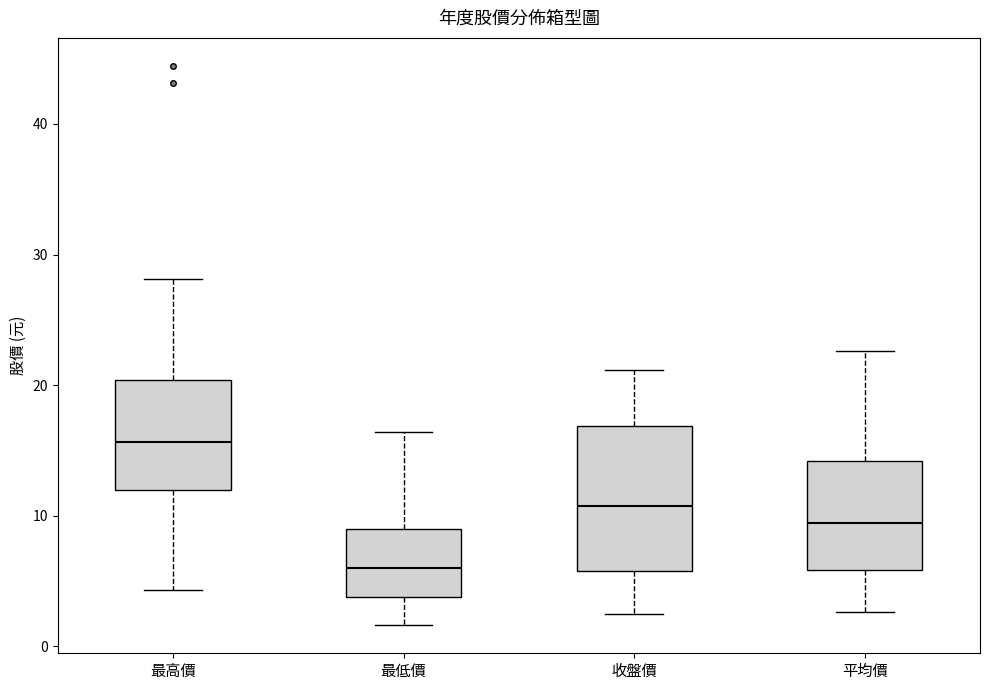

Reading left to right, transcribe this box plot: for each box, give where its median line is, the range the box spans, and where its two whiskers end, as read against the y-axis. The values are not printed on the chart, so give them approximately, as read against the axis.

最高價: median 16, box 12 to 20, whiskers 4 to 28
最低價: median 6, box 4 to 9, whiskers 2 to 16
收盤價: median 11, box 6 to 17, whiskers 3 to 21
平均價: median 9, box 6 to 14, whiskers 3 to 23